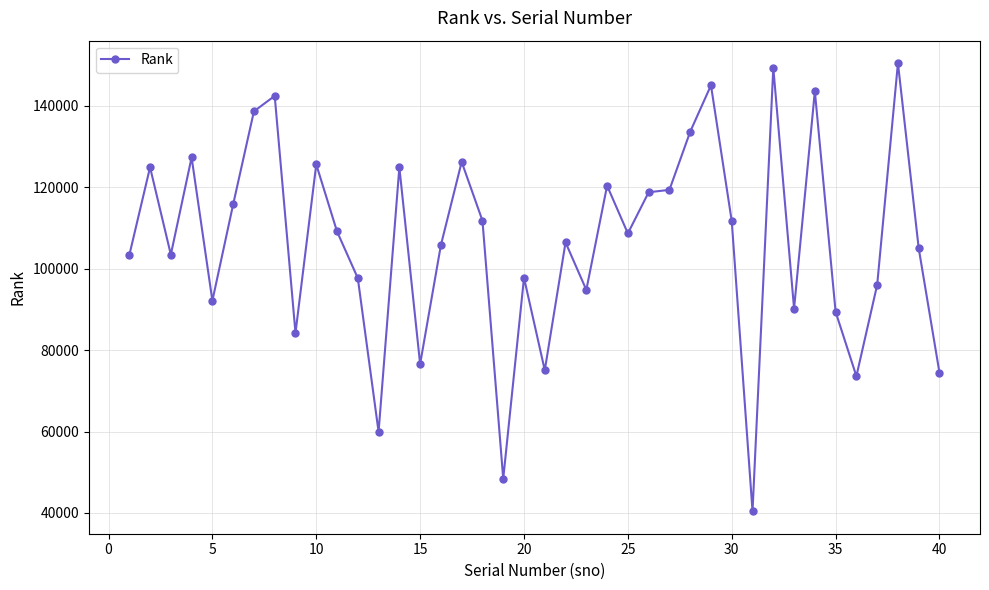

True or false: there are more than 2 points higher than both neighbors.

True